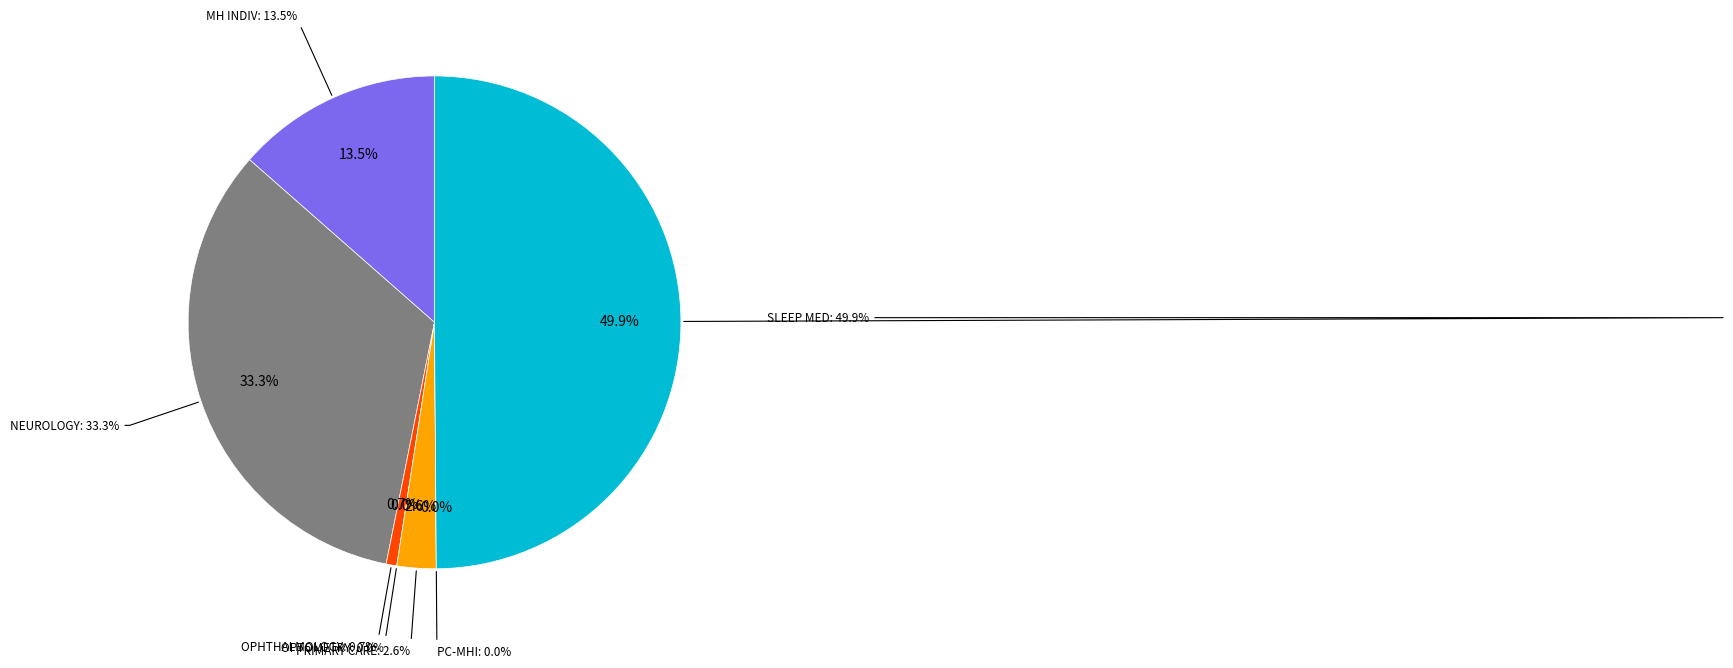

What is the total percentage of MENTAL HEALTH INDIVIDUAL and PRIMARY CARE - MENTAL HEALTH INTEGRATED?

13.5%